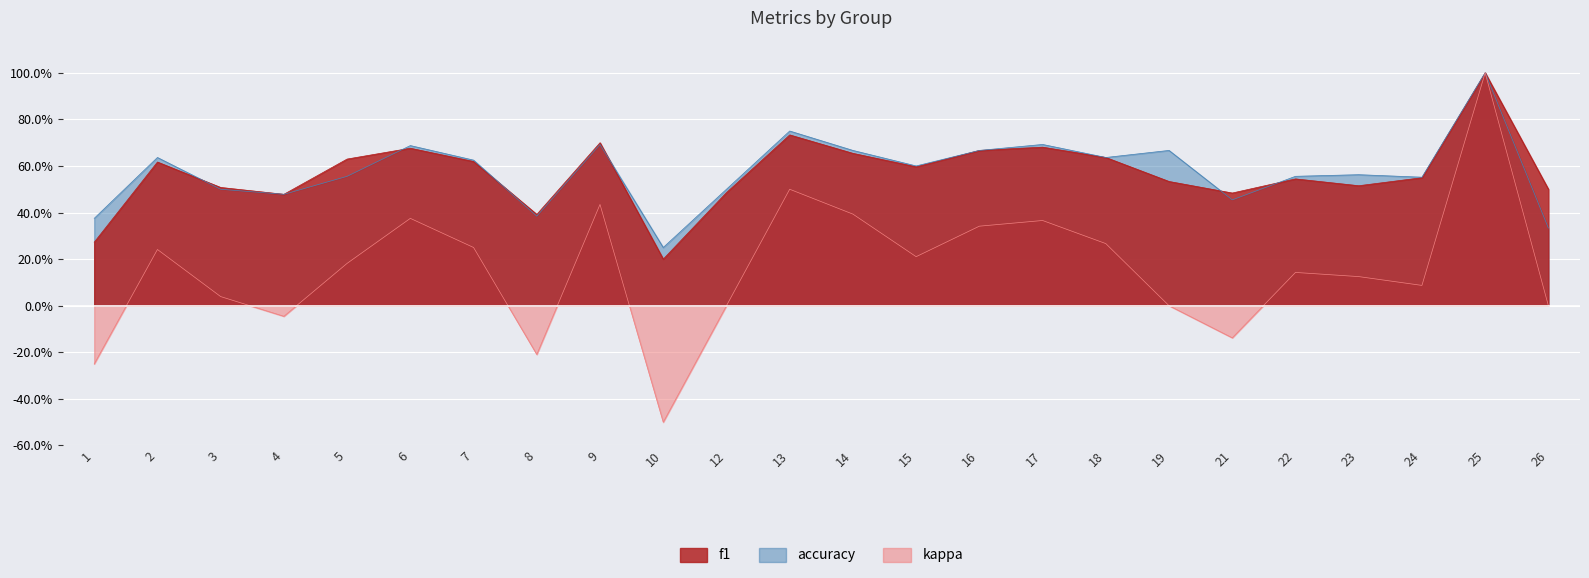

Which category has the lowest value in the f1 series?

10